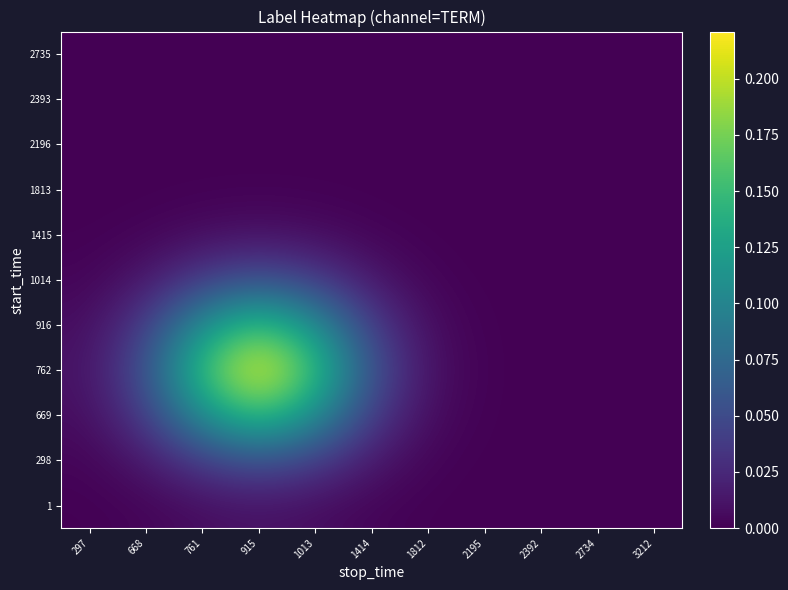

At which category is the sum across all series the highest?

915